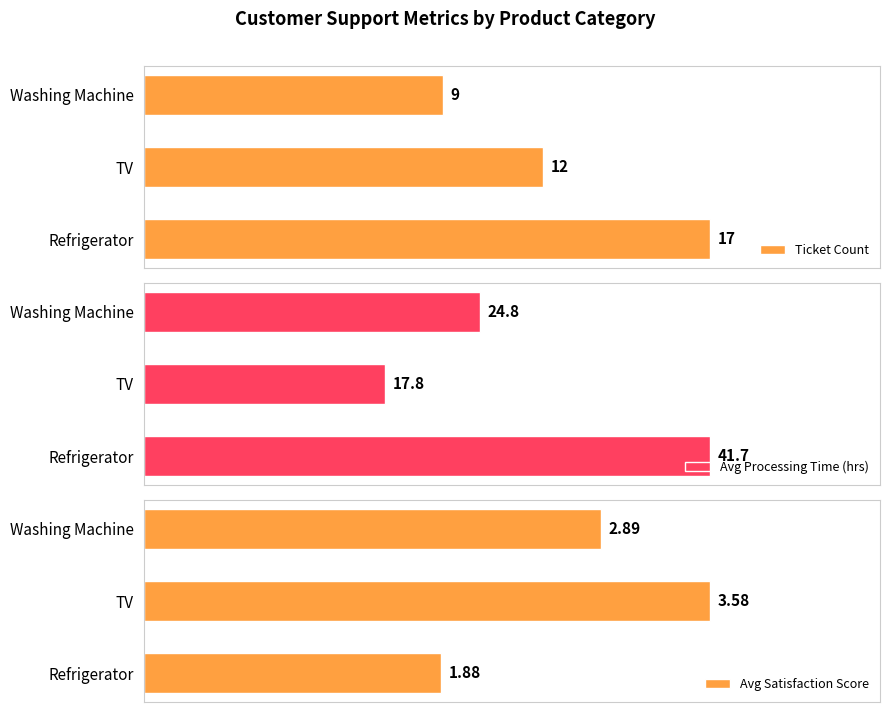

Which category has the lowest value in the Ticket Count series?

Washing Machine